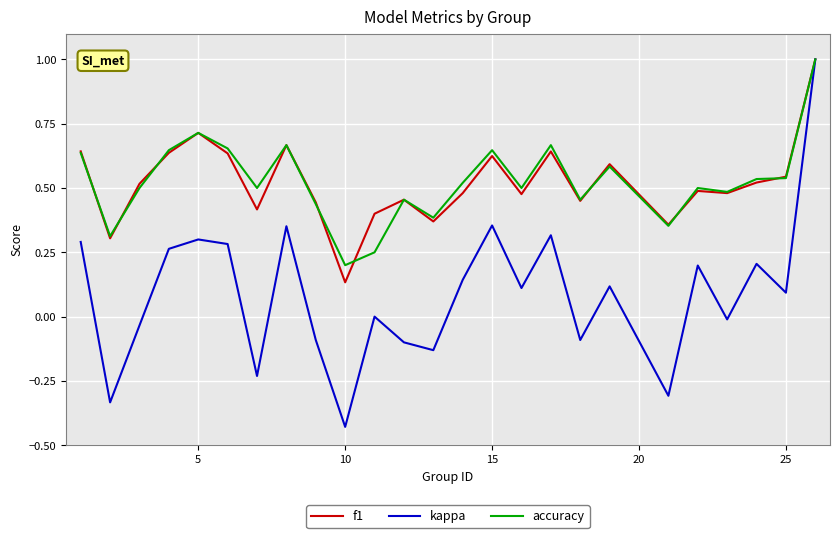

Which label corresponds to the smallest value in the chart?

10